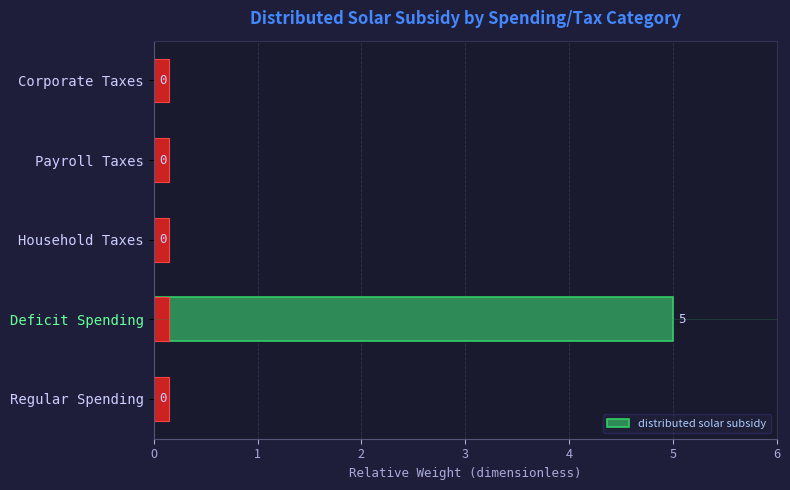

How many data points does each series have?

5